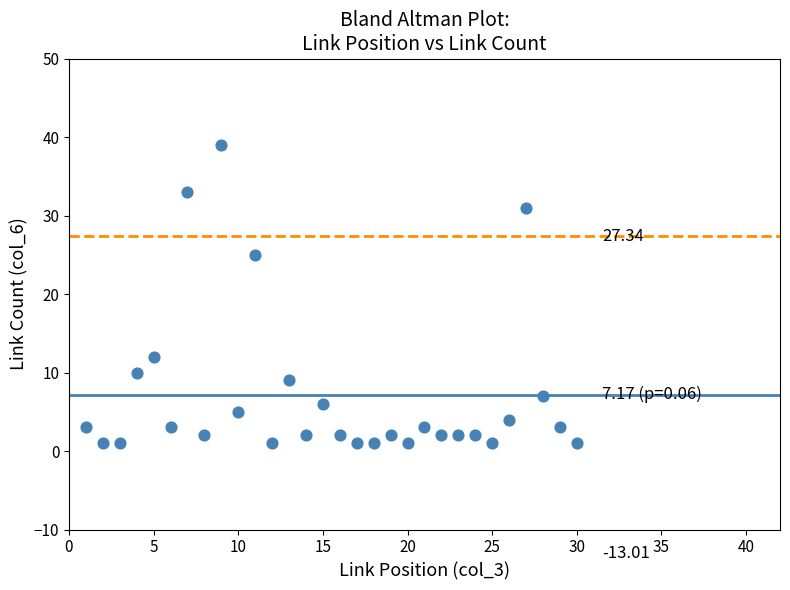

What is the range of X values (max minus min)?

29